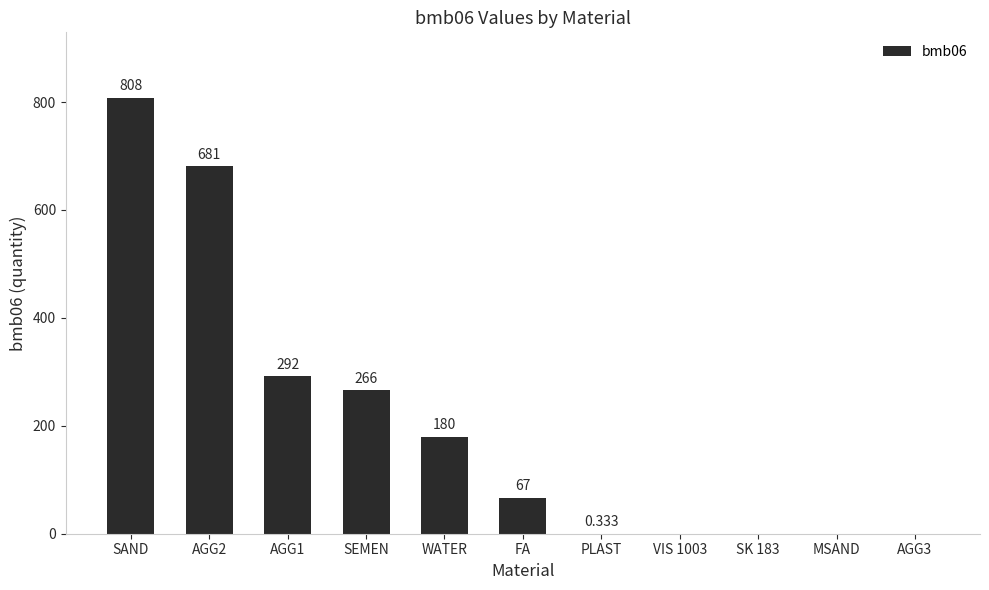

At which category does the chart reach its peak across all series?

SAND